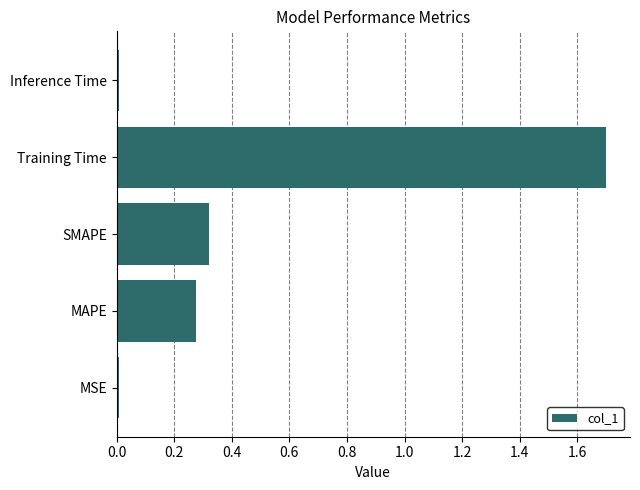

Which has a higher value, Training Time or MSE?

Training Time